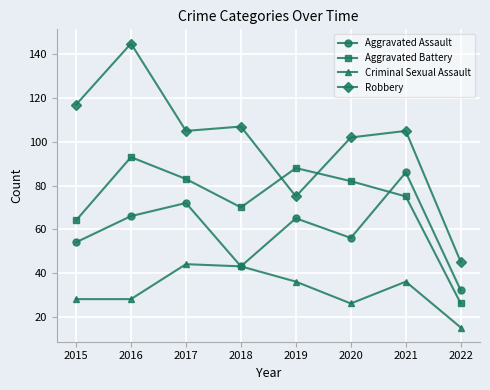

Reading left to right, transcribe all the data shown in this chart.

Aggravated Assault: 2015=54	2016=66	2017=72	2018=43	2019=65	2020=56	2021=86	2022=32
Aggravated Battery: 2015=64	2016=93	2017=83	2018=70	2019=88	2020=82	2021=75	2022=26
Criminal Sexual Assault: 2015=28	2016=28	2017=44	2018=43	2019=36	2020=26	2021=36	2022=15
Robbery: 2015=117	2016=145	2017=105	2018=107	2019=75	2020=102	2021=105	2022=45